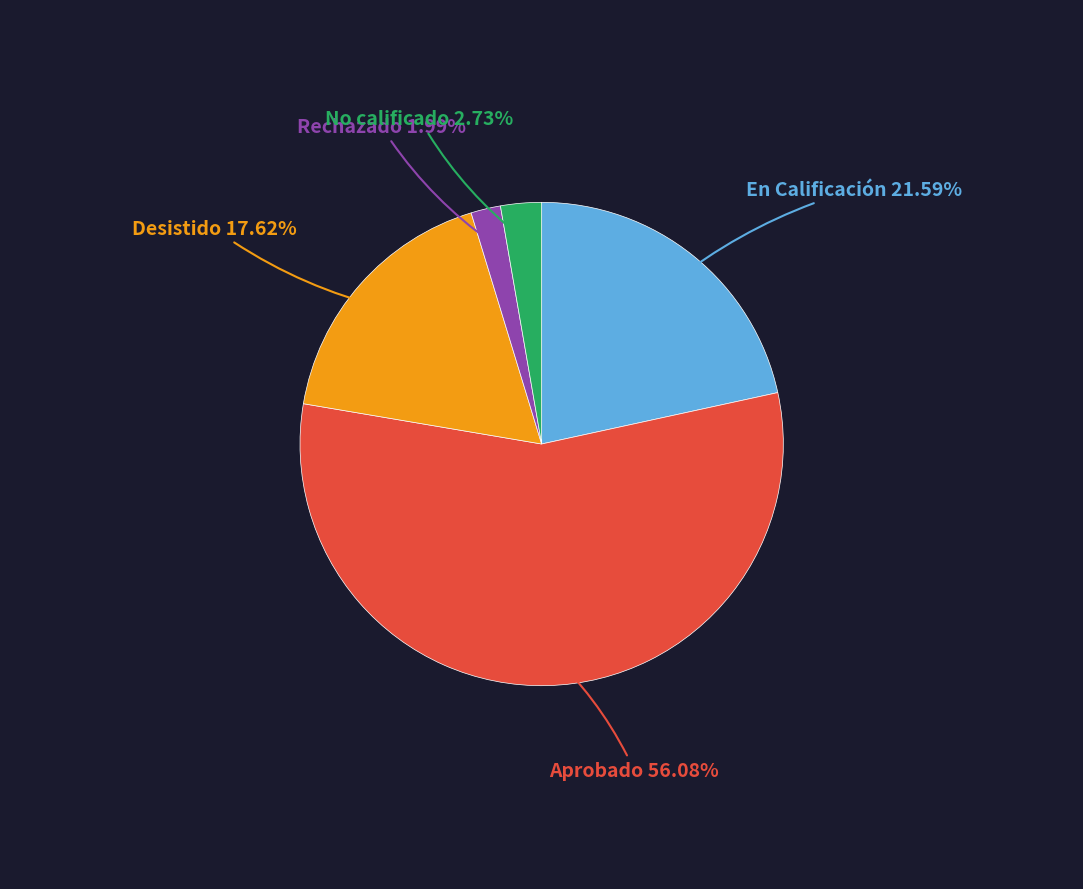

Is there any slice that represents more than half of the pie?

Yes